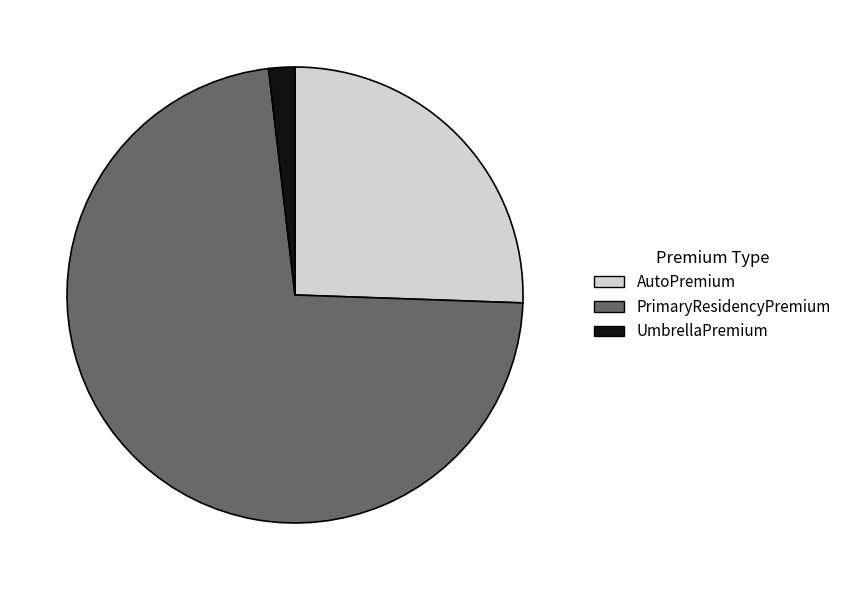

Which slice is the largest?

PrimaryResidencyPremium